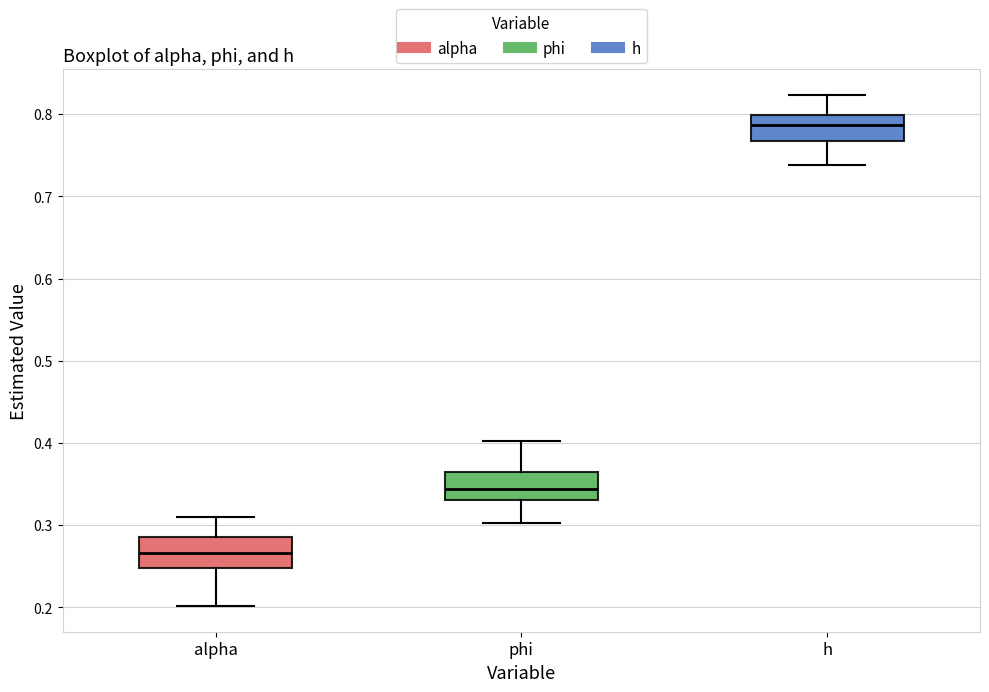

Reading left to right, read every box against the y-axis: the position of its median line, the range the box covers, and the ends of its whiskers. The values are not printed on the chart, so give them approximately, as read against the axis.

alpha: median 0.27, box 0.25 to 0.29, whiskers 0.20 to 0.31
phi: median 0.34, box 0.33 to 0.36, whiskers 0.30 to 0.40
h: median 0.79, box 0.77 to 0.80, whiskers 0.74 to 0.82